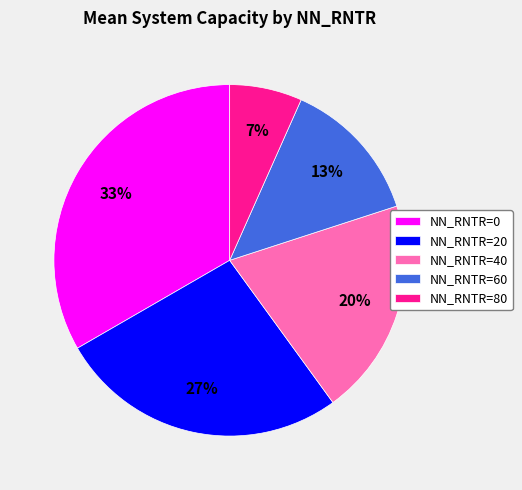

Is there any slice that represents more than half of the pie?

No